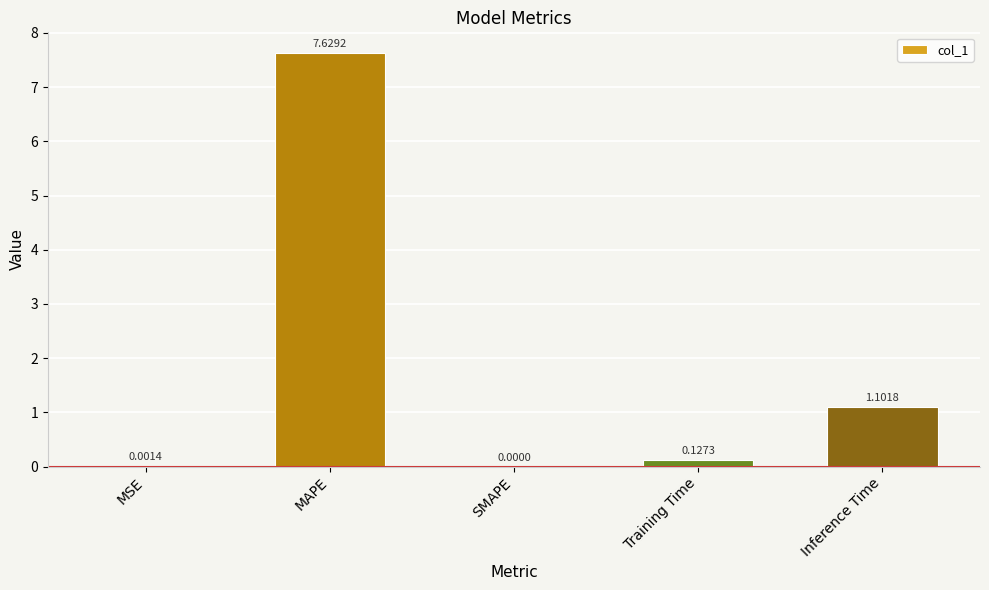

At which label is the value closest to 3?

Inference Time